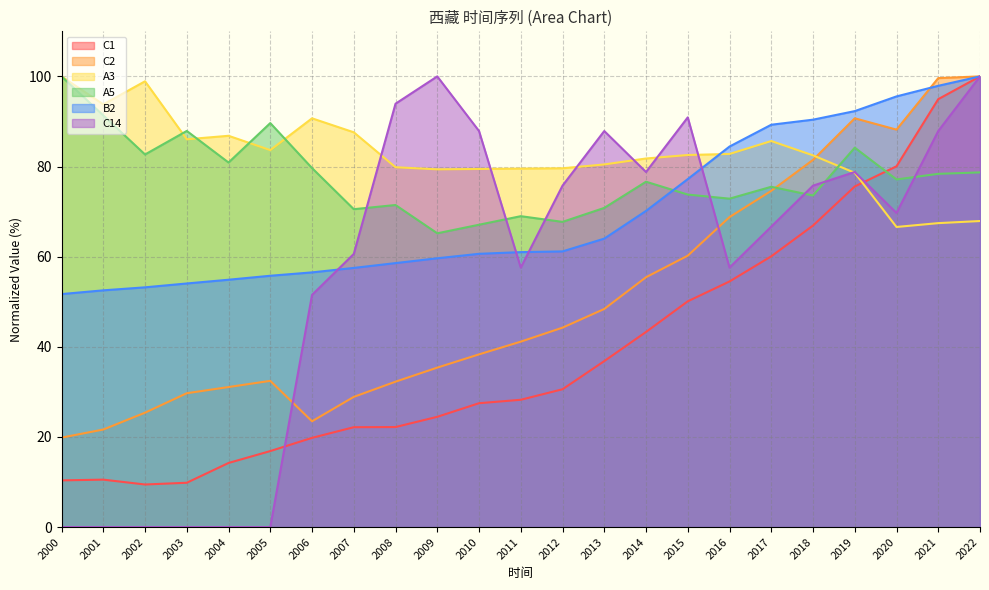

Is it true that A3 equals 112.4 at 2018?

False